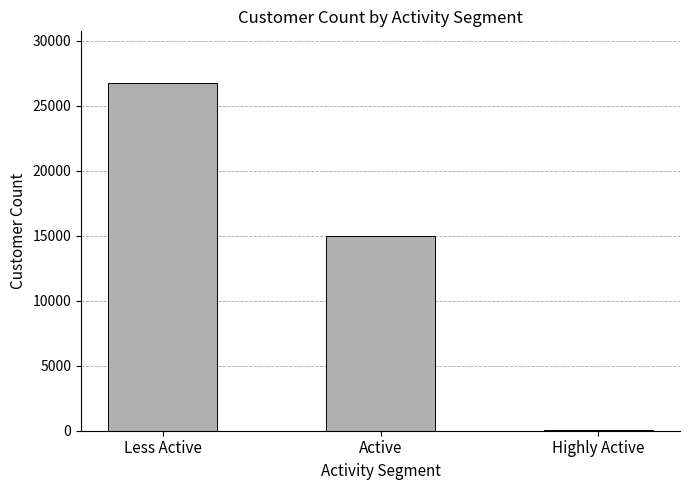

At which category does the chart reach its peak across all series?

Less Active